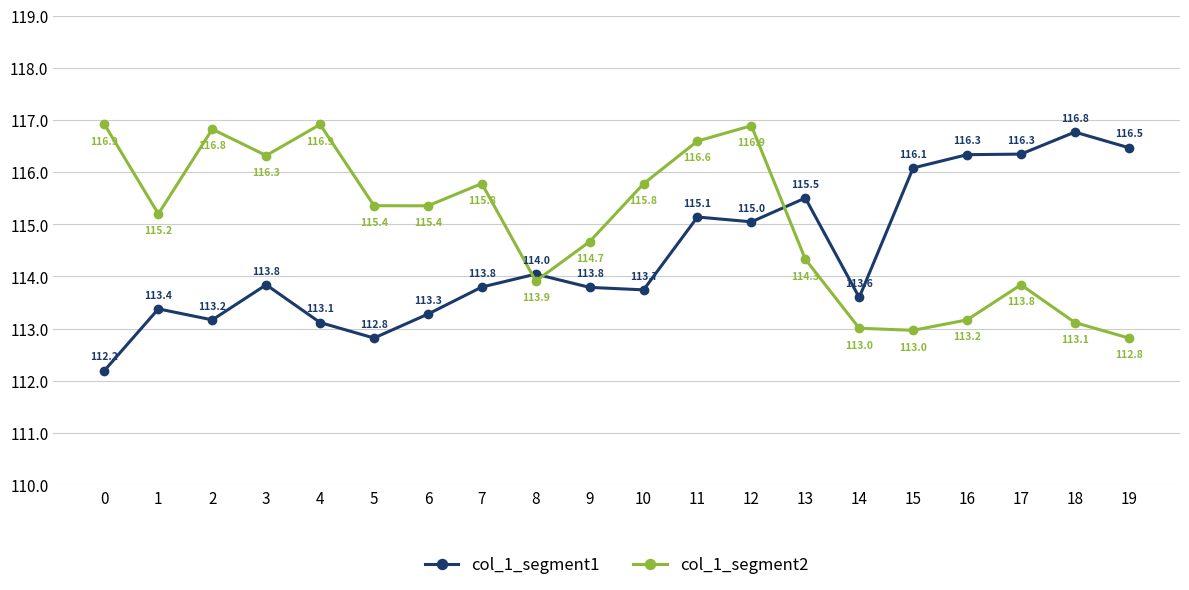

Reading right to left, list all the values displayed in this chart.

col_1_segment1: 19=116.5	18=116.8	17=116.3	16=116.3	15=116.1	14=113.6	13=115.5	12=115.0	11=115.1	10=113.7	9=113.8	8=114.0	7=113.8	6=113.3	5=112.8	4=113.1	3=113.8	2=113.2	1=113.4	0=112.2
col_1_segment2: 19=112.8	18=113.1	17=113.8	16=113.2	15=113.0	14=113.0	13=114.3	12=116.9	11=116.6	10=115.8	9=114.7	8=113.9	7=115.8	6=115.4	5=115.4	4=116.9	3=116.3	2=116.8	1=115.2	0=116.9